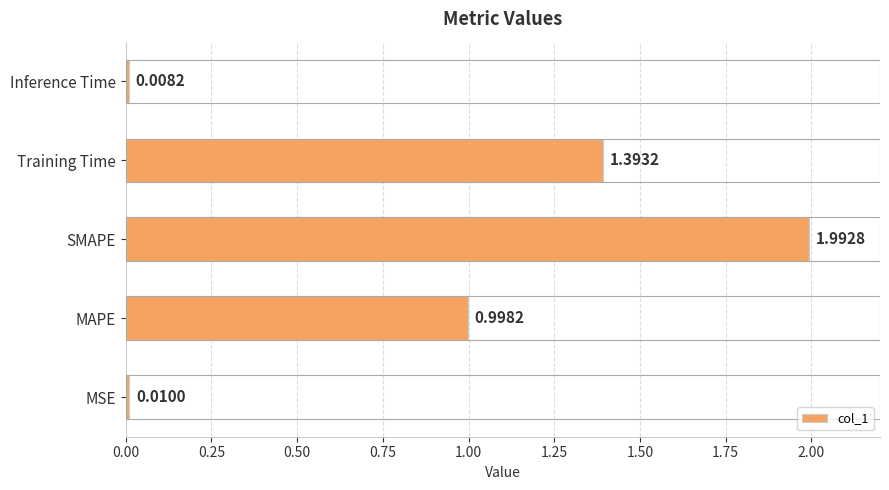

Rank the categories by value from highest to lowest.

SMAPE, Training Time, MAPE, MSE, Inference Time